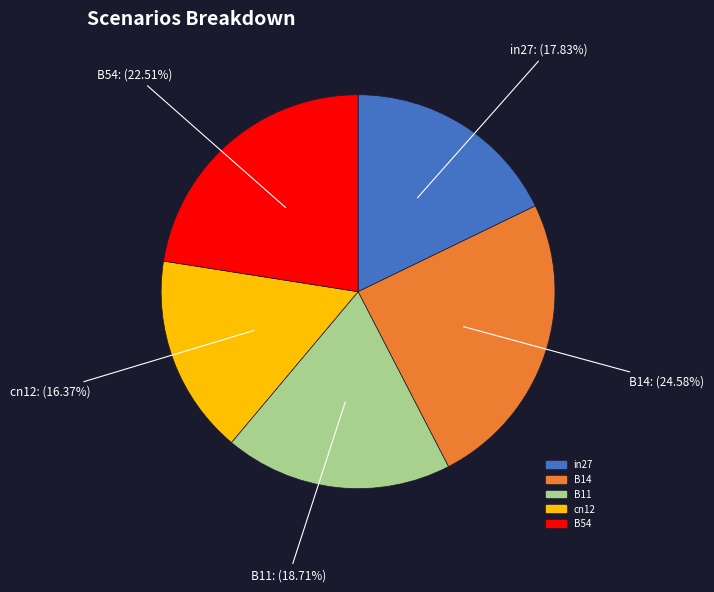

Which category has the biggest portion of the pie?

B14